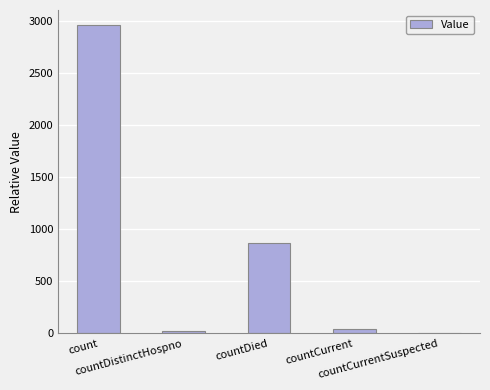

What is the difference between the values at countCurrent and countCurrentSuspected?

37